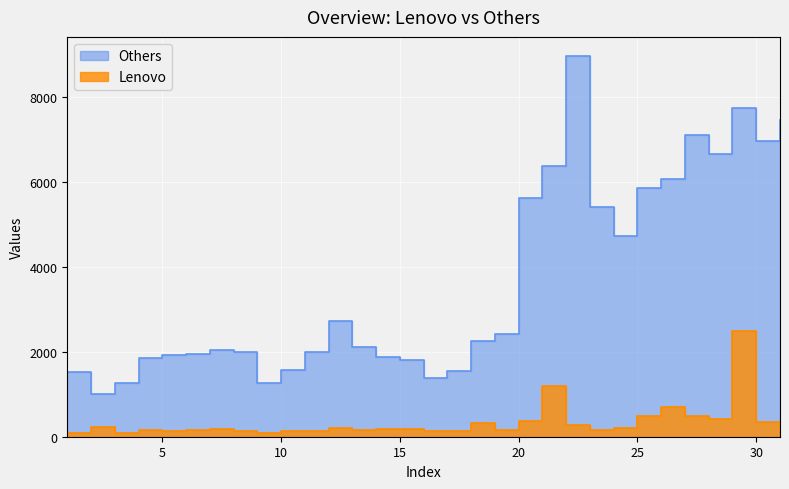

What is the spread (max minus min) of values at 5?

1798